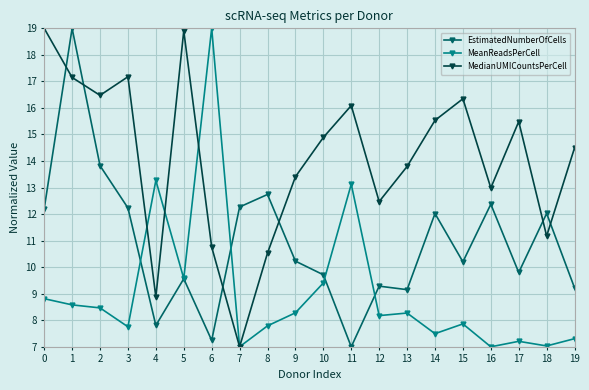

At 12, list the series in order from smallest to largest.

MeanReadsPerCell, EstimatedNumberOfCells, MedianUMICountsPerCell